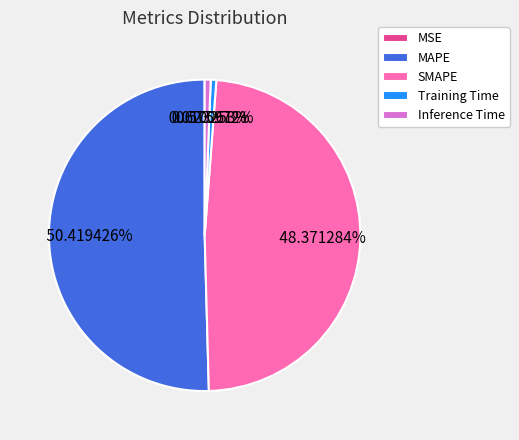

To the nearest percent, what is the combined percentage of Inference Time and SMAPE?

49%